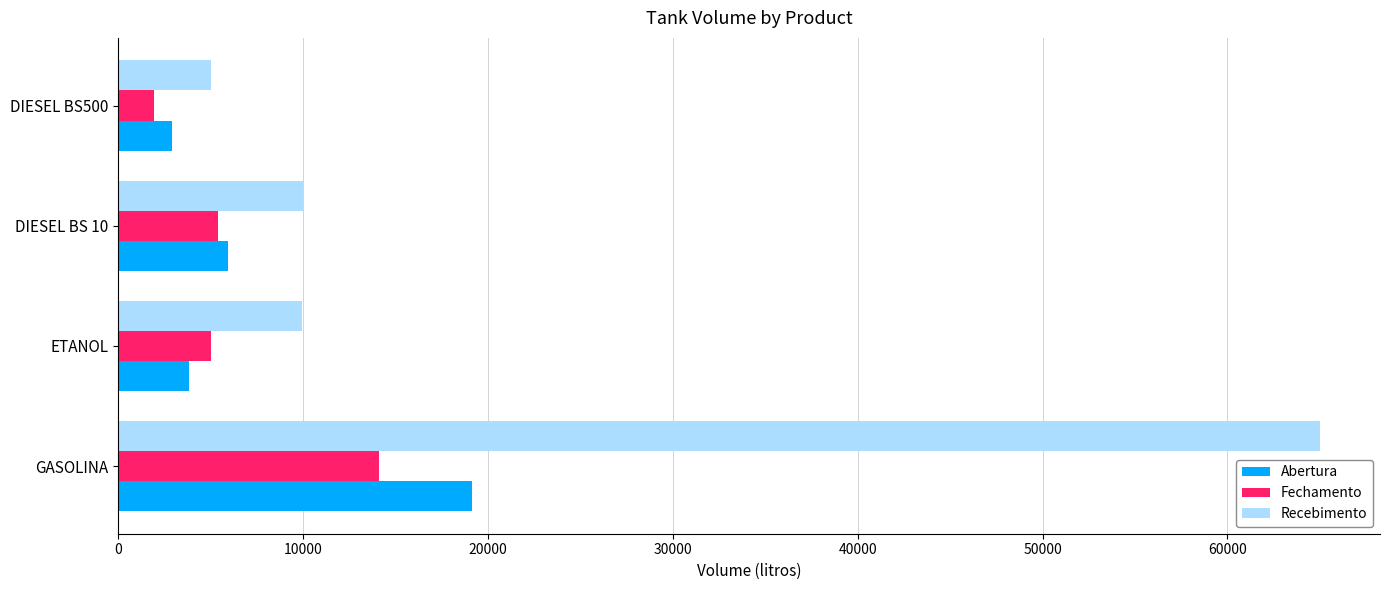

At how many categories does at least one series exceed 21741?

1